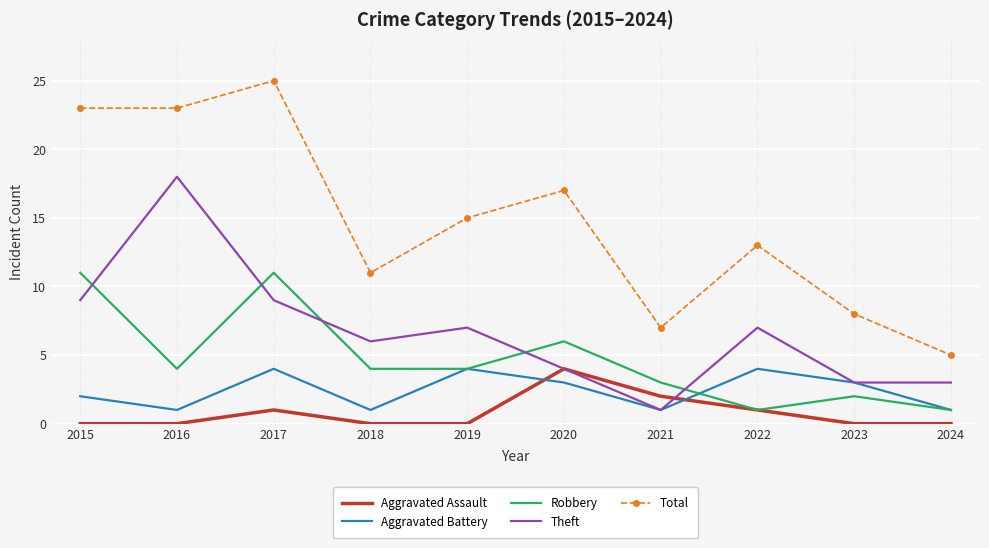

True or false: Total and Theft intersect in this chart.

False